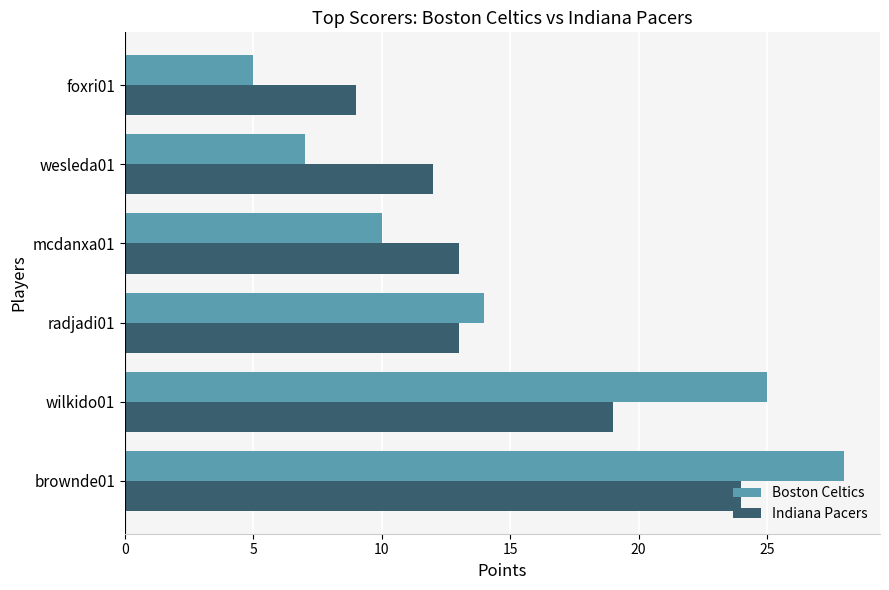

List the series in order of their peak value, highest first.

Boston Celtics, Indiana Pacers